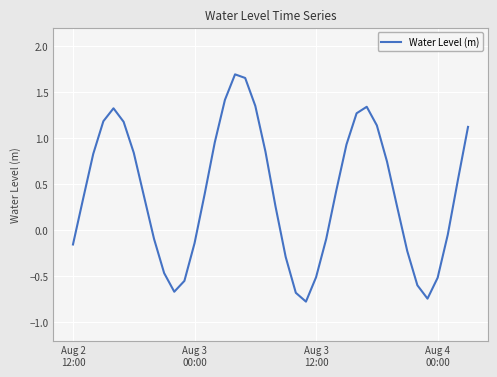

What is the minimum value shown in the chart?

-0.8